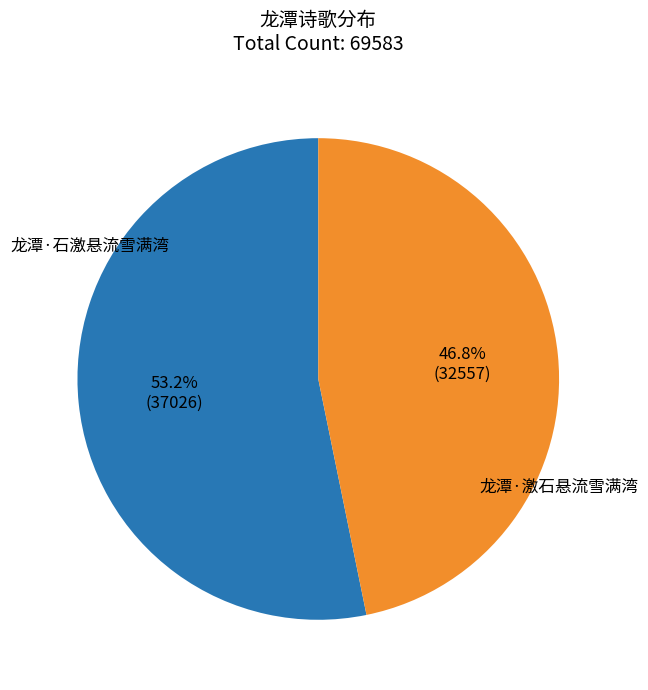

The 龙潭·激石悬流雪满湾 slice represents 47% of the pie. True or false?

True